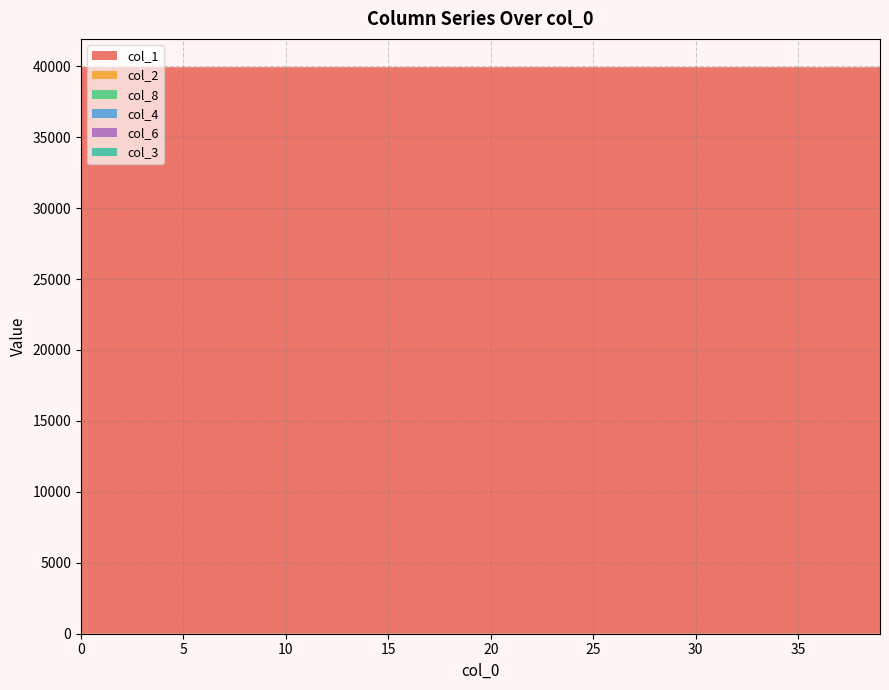

Reading left to right, what are all the values shown in this chart?

col_1: 0=39930.0	1=39929.9	2=39929.9	3=39929.9	4=39929.9	5=39929.8	6=39929.8	7=39929.8	8=39929.8	9=39929.7	10=39929.7	11=39929.6	12=39929.6	13=39929.5	14=39929.5	15=39929.4	16=39929.3	17=39929.2	18=39929.2	19=39929.1	20=39928.9	21=39928.8	22=39928.7	23=39928.6	24=39928.4	25=39928.2	26=39928.0	27=39927.8	28=39927.6	29=39927.3	30=39927.0	31=39926.7	32=39926.3	33=39926.0	34=39925.5	35=39925.1	36=39924.5	37=39923.9	38=39923.3	39=39922.6
col_2: 0=0.0	1=0.1	2=0.1	3=0.1	4=0.1	5=0.1	6=0.1	7=0.1	8=0.1	9=0.1	10=0.1	11=0.2	12=0.2	13=0.2	14=0.2	15=0.2	16=0.3	17=0.3	18=0.3	19=0.3	20=0.4	21=0.4	22=0.5	23=0.5	24=0.6	25=0.6	26=0.7	27=0.8	28=0.8	29=0.9	30=1.0	31=1.1	32=1.2	33=1.4	34=1.5	35=1.7	36=1.9	37=2.0	38=2.3	39=2.5
col_8: 0=0.0	1=0.0	2=0.0	3=0.0	4=0.0	5=0.0	6=0.0	7=0.1	8=0.1	9=0.1	10=0.1	11=0.1	12=0.2	13=0.2	14=0.2	15=0.3	16=0.3	17=0.3	18=0.4	19=0.4	20=0.5	21=0.6	22=0.6	23=0.7	24=0.8	25=0.9	26=1.0	27=1.1	28=1.2	29=1.4	30=1.5	31=1.7	32=1.9	33=2.1	34=2.3	35=2.5	36=2.8	37=3.1	38=3.4	39=3.8
col_4: 0=0.0	1=0.0	2=0.0	3=0.0	4=0.0	5=0.0	6=0.0	7=0.0	8=0.0	9=0.0	10=0.0	11=0.0	12=0.0	13=0.0	14=0.1	15=0.1	16=0.1	17=0.1	18=0.1	19=0.1	20=0.1	21=0.1	22=0.1	23=0.1	24=0.1	25=0.1	26=0.2	27=0.2	28=0.2	29=0.2	30=0.2	31=0.3	32=0.3	33=0.3	34=0.3	35=0.4	36=0.4	37=0.5	38=0.5	39=0.6
col_6: 0=0.0	1=0.0	2=0.0	3=0.0	4=0.0	5=0.0	6=0.0	7=0.0	8=0.0	9=0.0	10=0.0	11=0.0	12=0.0	13=0.0	14=0.0	15=0.0	16=0.0	17=0.0	18=0.0	19=0.1	20=0.1	21=0.1	22=0.1	23=0.1	24=0.1	25=0.1	26=0.1	27=0.1	28=0.1	29=0.1	30=0.1	31=0.1	32=0.2	33=0.2	34=0.2	35=0.2	36=0.2	37=0.3	38=0.3	39=0.3
col_3: 0=0.0	1=0.0	2=0.0	3=0.0	4=0.0	5=0.0	6=0.0	7=0.0	8=0.0	9=0.0	10=0.0	11=0.0	12=0.0	13=0.0	14=0.0	15=0.0	16=0.0	17=0.0	18=0.0	19=0.0	20=0.0	21=0.0	22=0.0	23=0.0	24=0.0	25=0.0	26=0.0	27=0.0	28=0.1	29=0.1	30=0.1	31=0.1	32=0.1	33=0.1	34=0.1	35=0.1	36=0.1	37=0.1	38=0.1	39=0.1